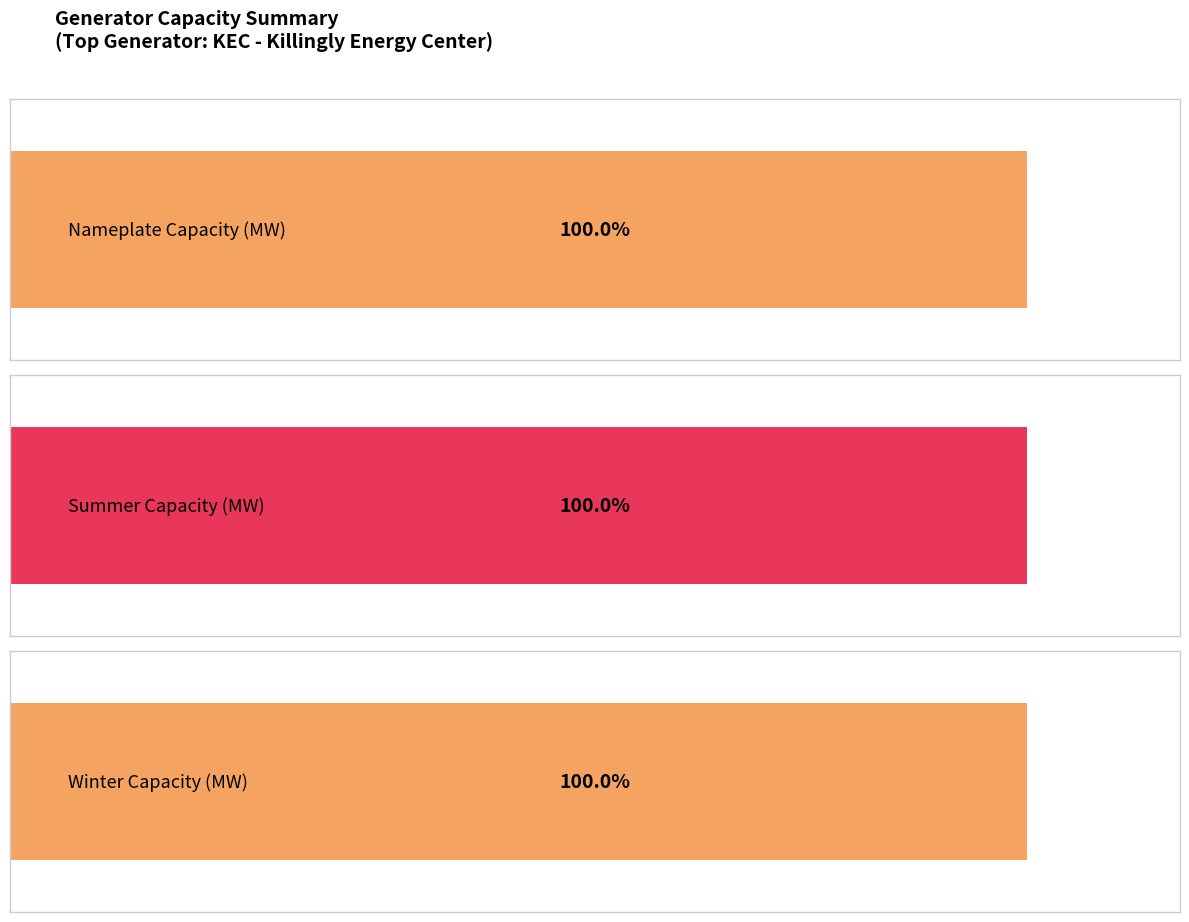

List the series in order of their peak value, lowest first.

Summer Capacity (MW), Nameplate Capacity (MW), Winter Capacity (MW)